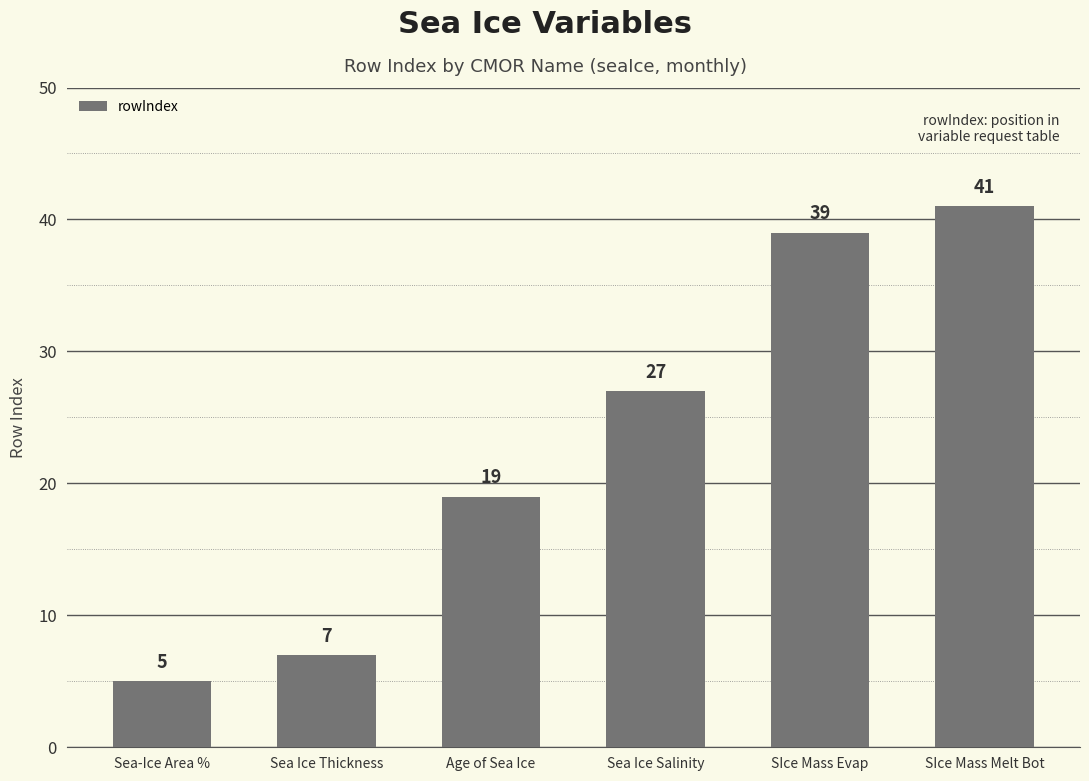

What is the sum of the values at SIce Mass Melt Bot and Age of Sea Ice?

60